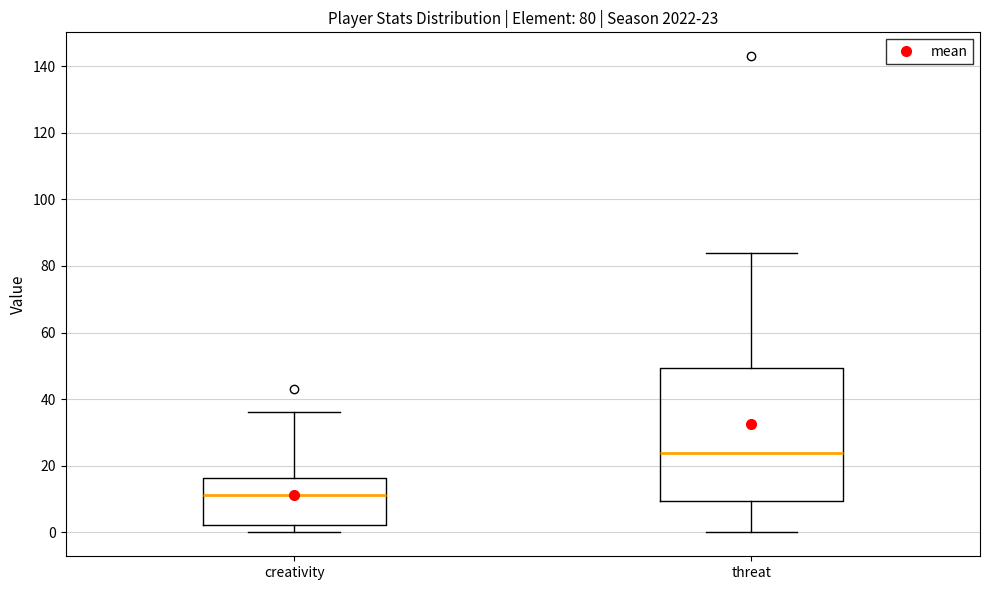

Which box has the highest median line?

threat